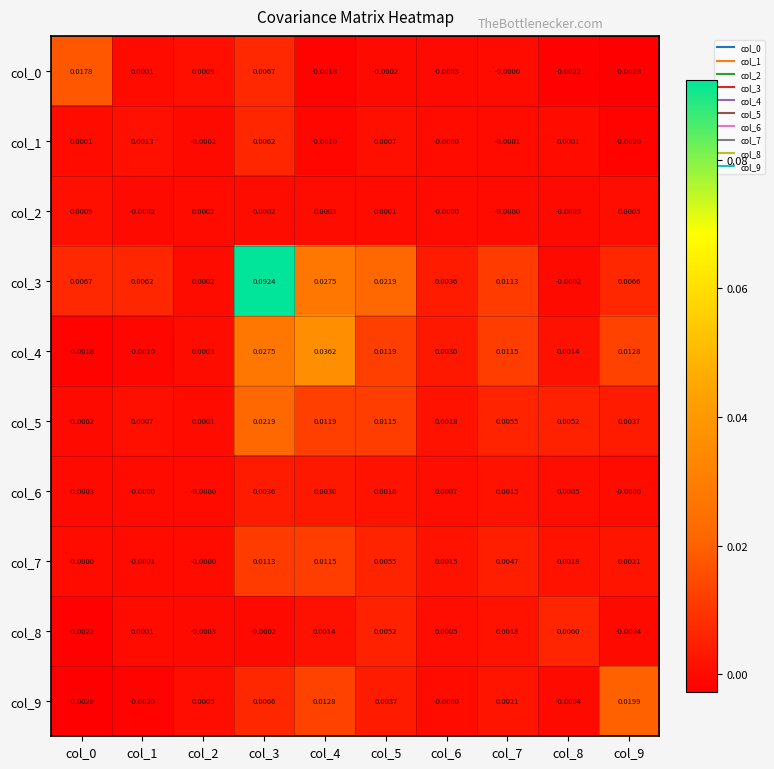

Count the number of data series in this chart.

10